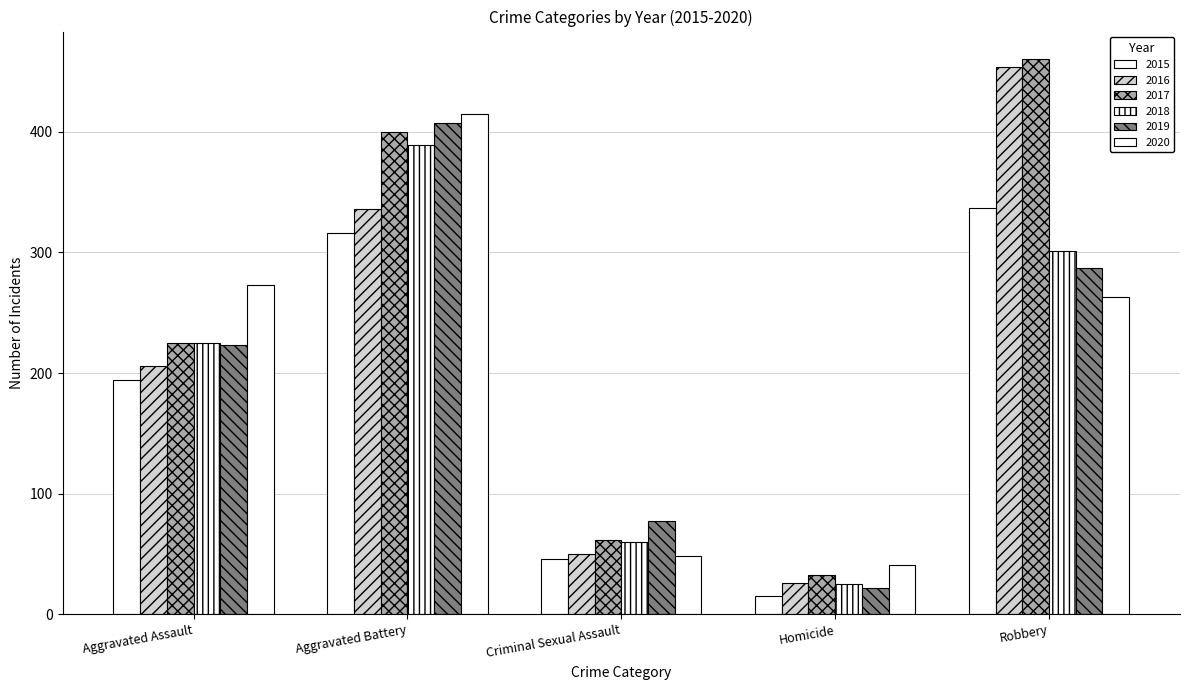

What is the difference between the highest and lowest values at Homicide?

26